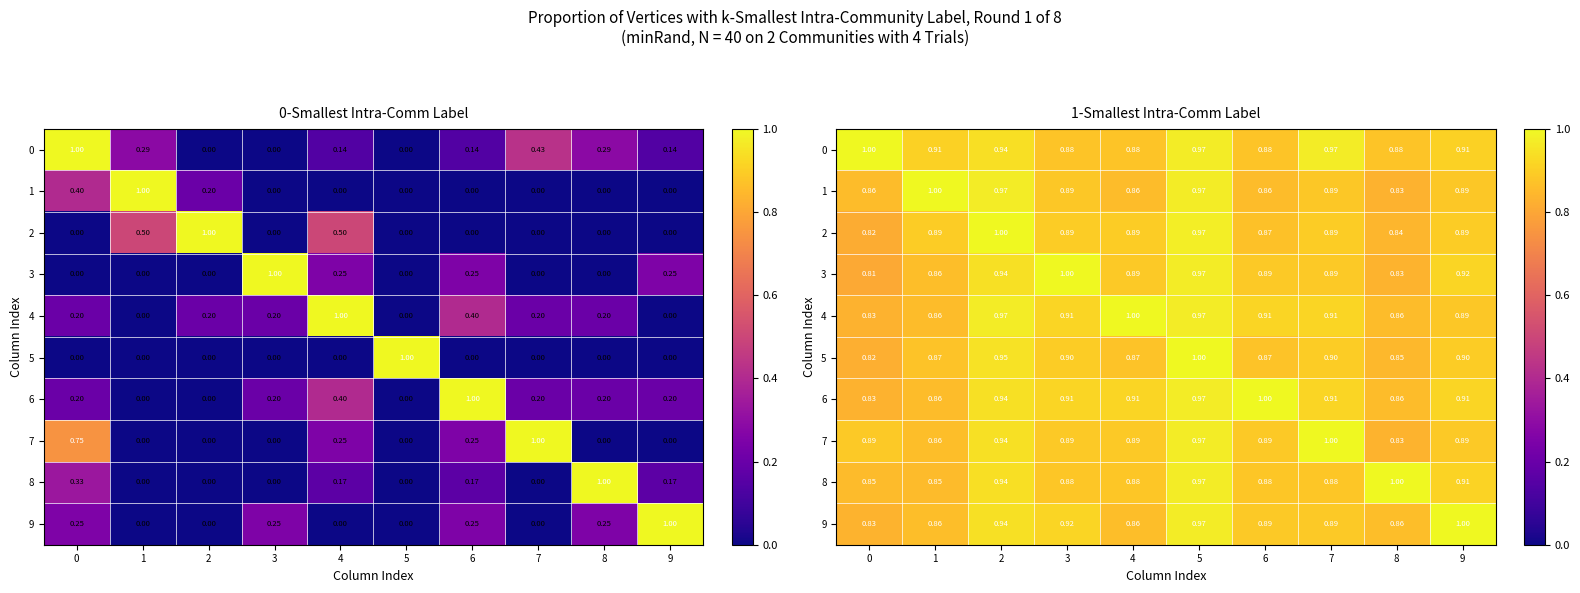

What is the spread (max minus min) of values at 6?

0.1